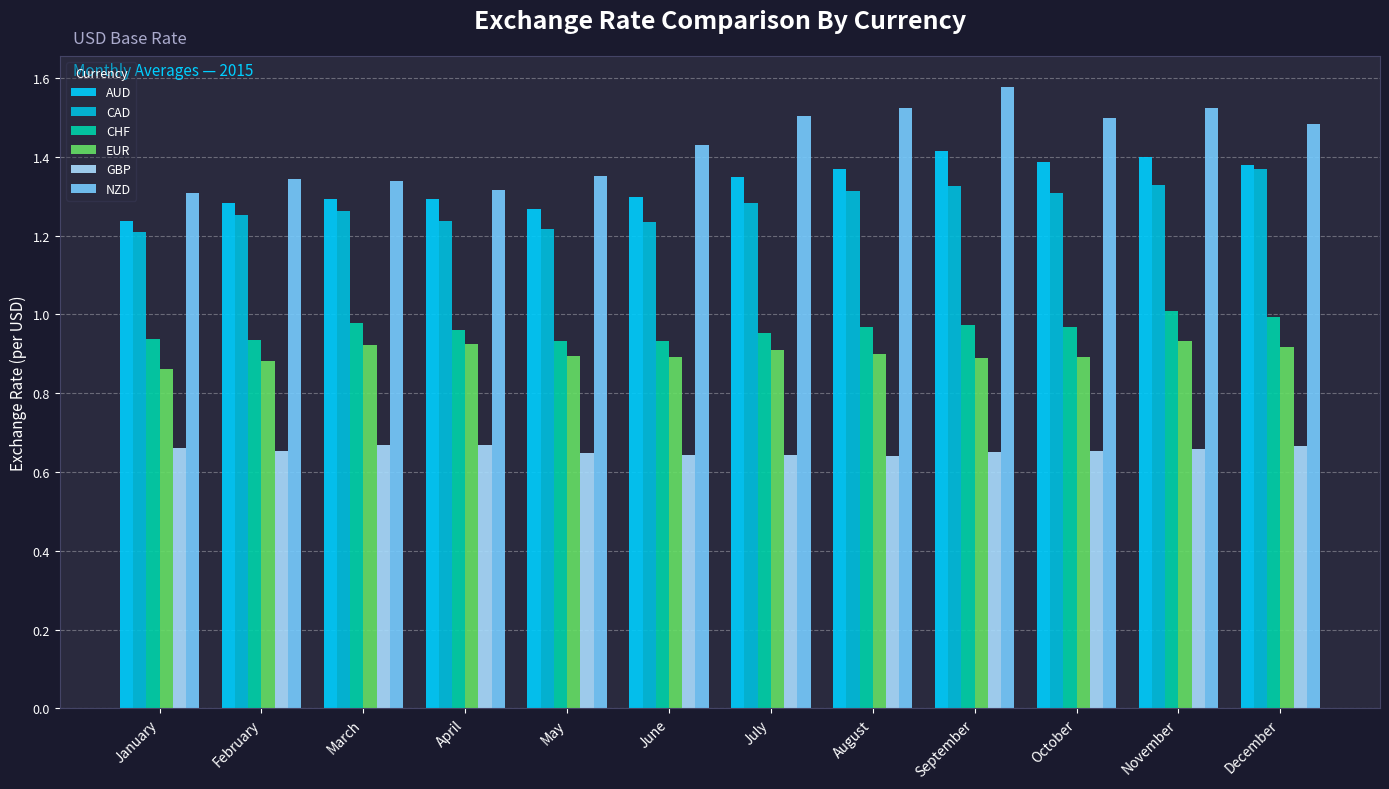

What are all the series names shown in the legend?

AUD, CAD, CHF, EUR, GBP, NZD